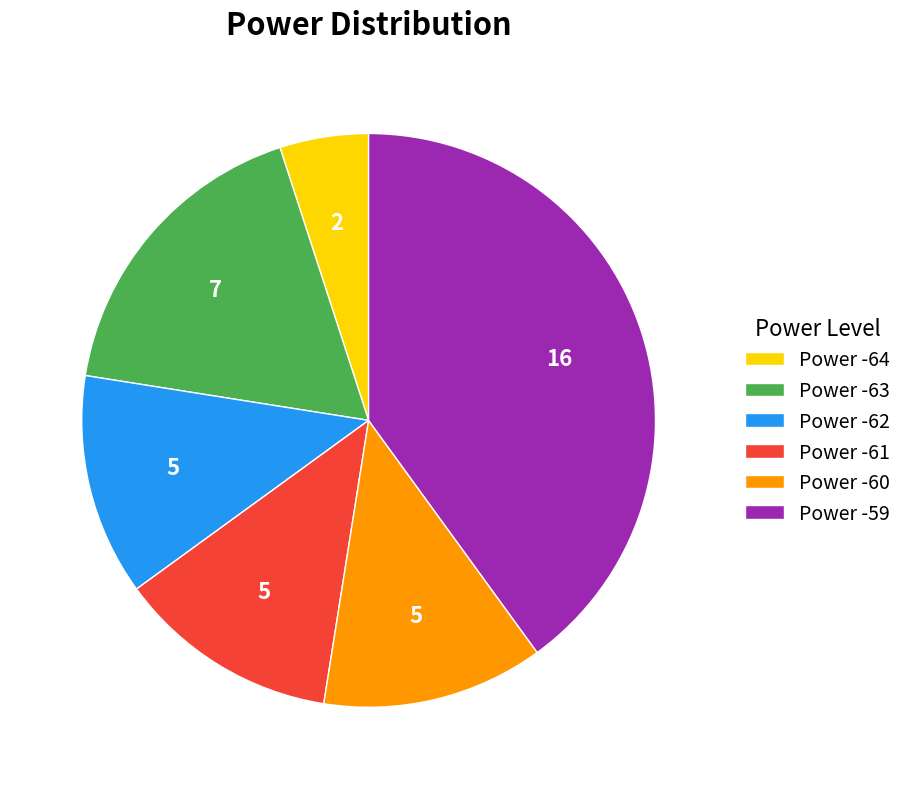

Which slice is the smallest?

Power -64